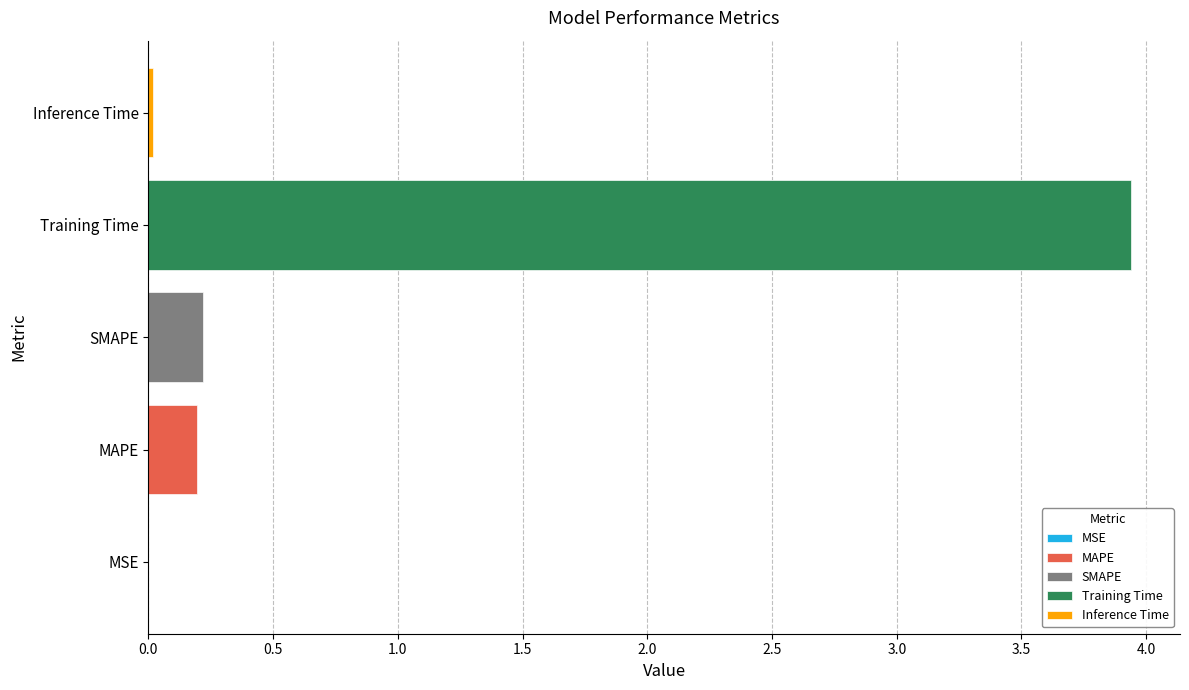

Does the chart contain any negative values?

No